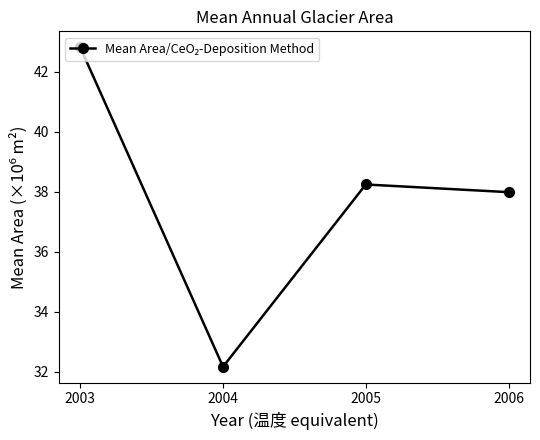

How many series are shown in this chart?

1